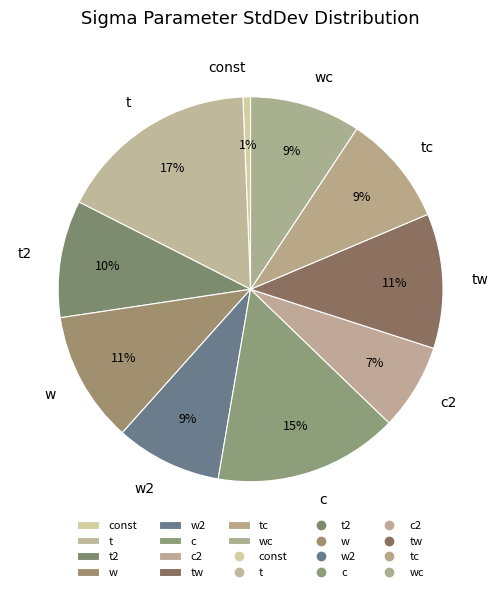

What is the smallest slice in the pie chart?

const